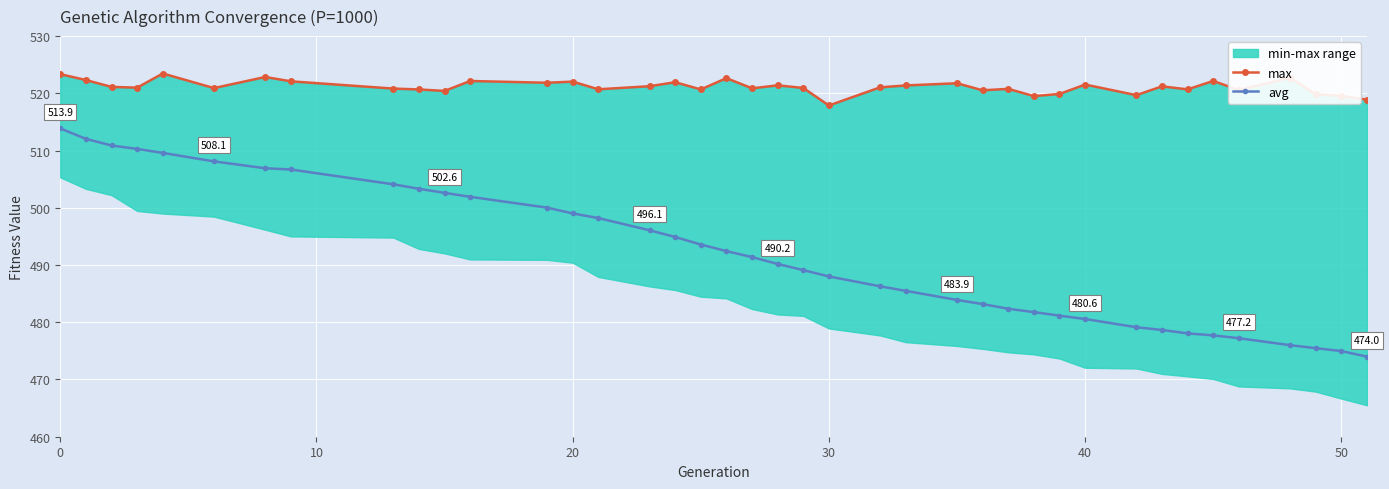

How many lines are shown in the chart?

2